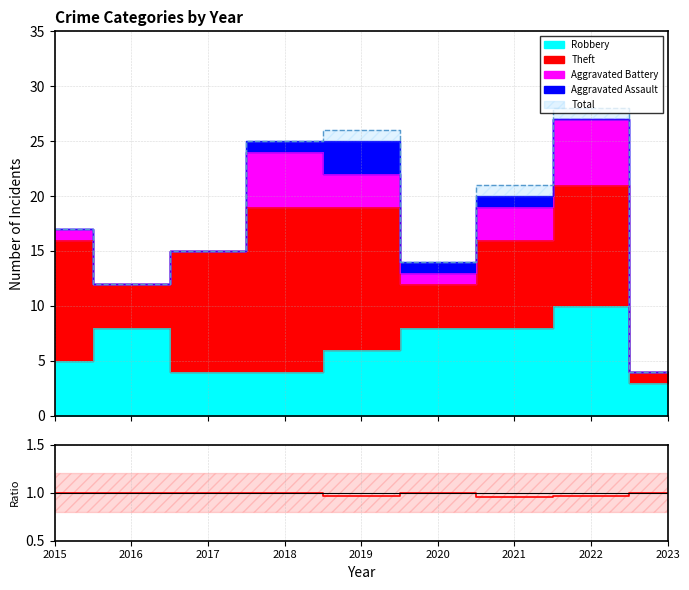

How many values are below 1?

3